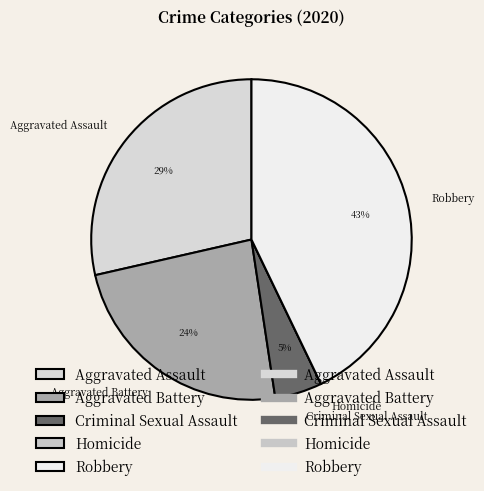

The Aggravated Assault slice represents 18% of the pie. True or false?

False